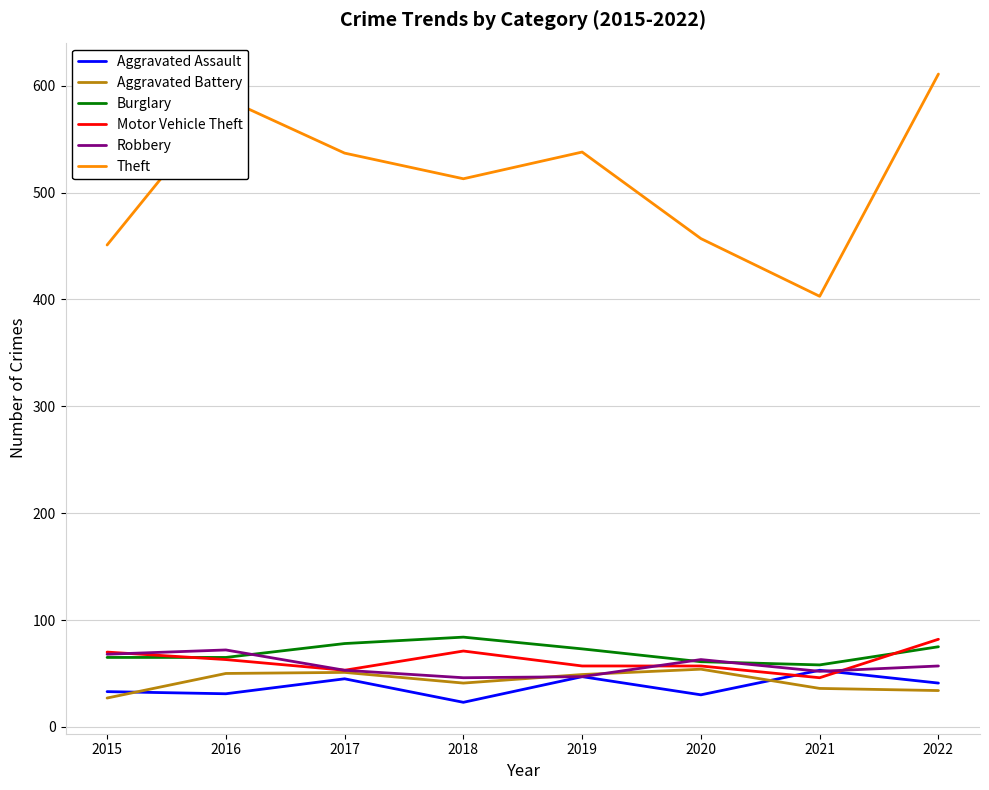

Which series has the largest range (max minus min)?

Theft